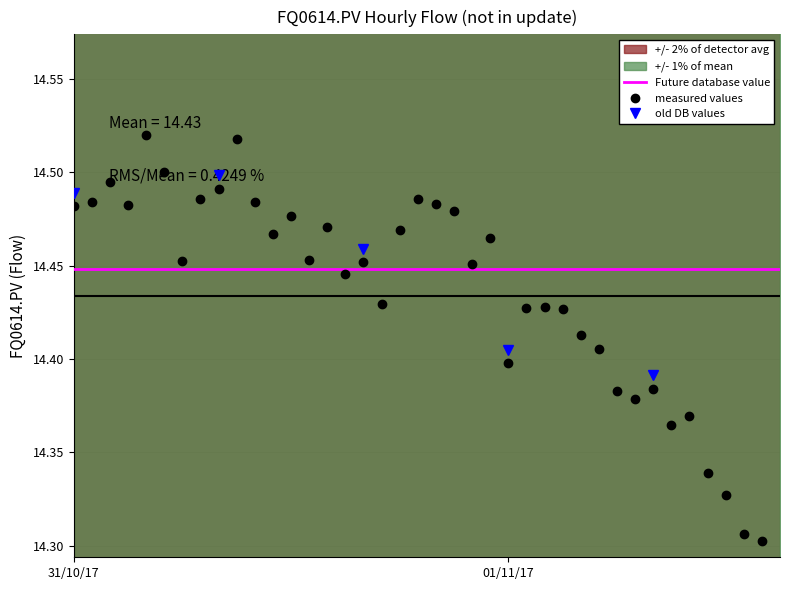

What is the minimum value shown in the chart?

14.3